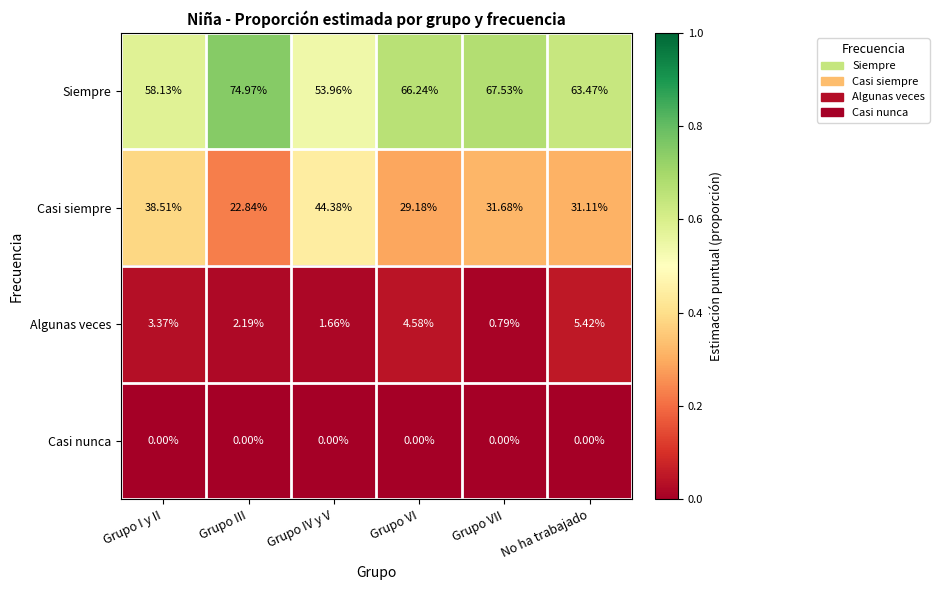

At which label is Siempre closest to 64?

No ha trabajado